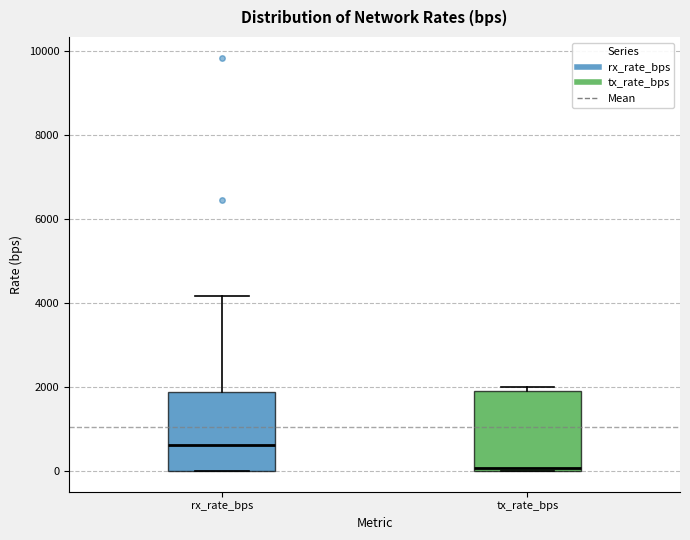

Where does the median line of the box for rx_rate_bps sit on the y-axis? The values are not printed on the chart, so give them approximately, as read against the axis.

600